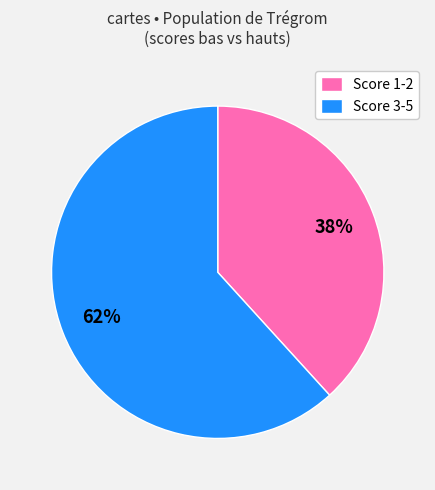

Rank the categories by value from highest to lowest.

Score 3-5, Score 1-2